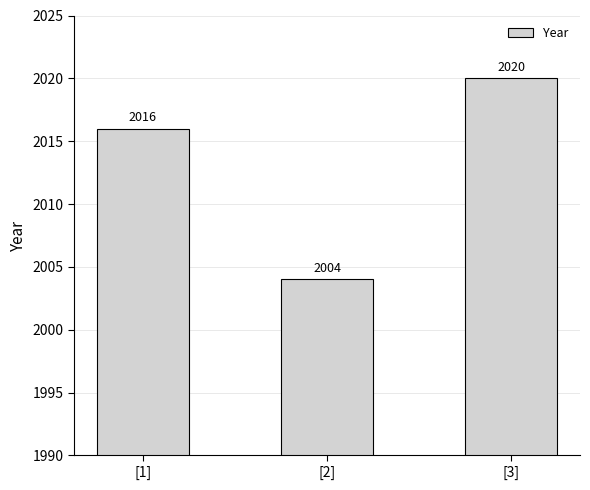

Rank the categories by value from lowest to highest.

[2], [1], [3]